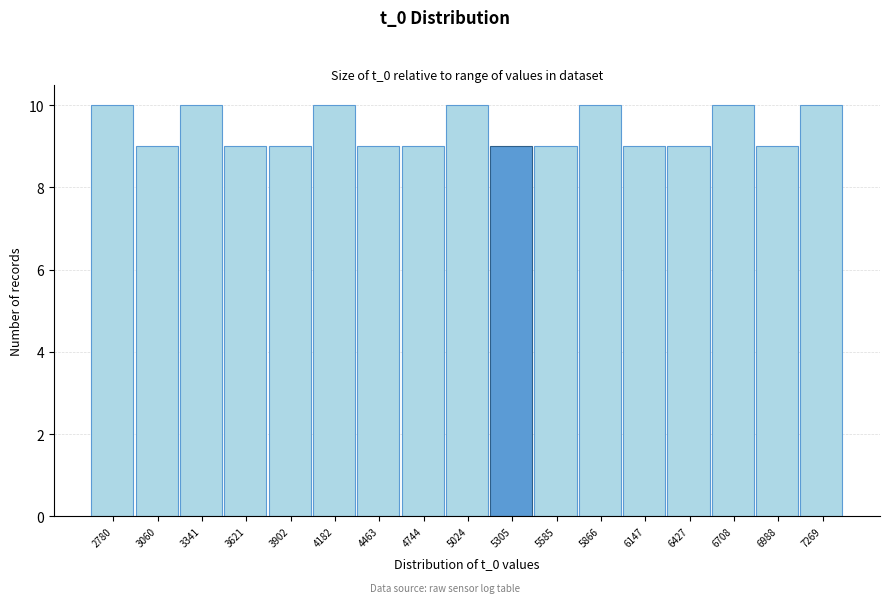

Reading left to right, what are all the values shown in this chart?

10	9	10	9	9	10	9	9	10	9	9	10	9	9	10	9	10